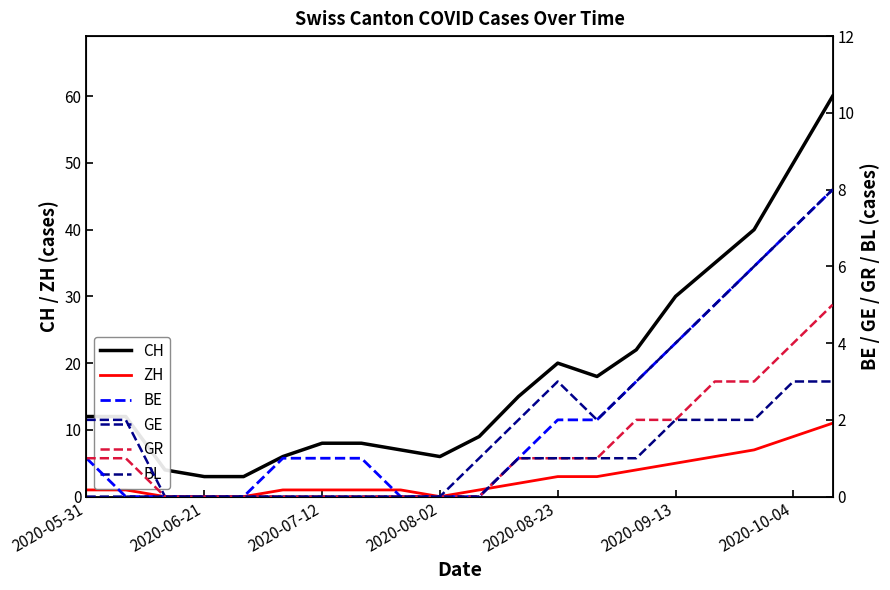

True or false: CH has a value of 34 at 2020-08-23.

False